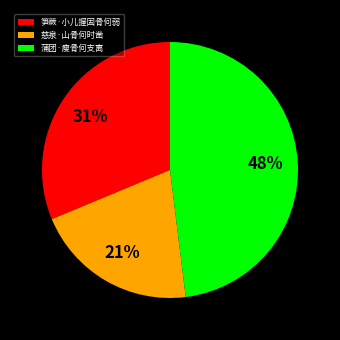

Count the number of slices in the pie.

3